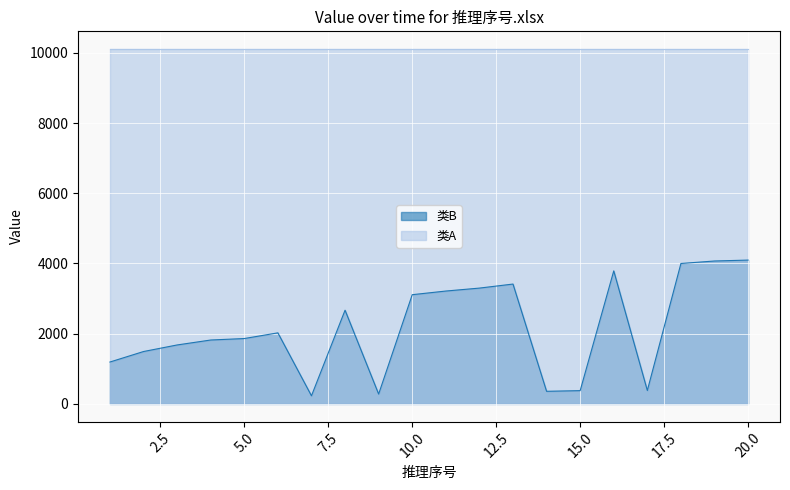

Reading left to right, transcribe all the data shown in this chart.

1193	1492	1679	1820	1862	2024	231	2669	280	3111	3215	3299	3414	359	378	3789	382	4000	4071	4097